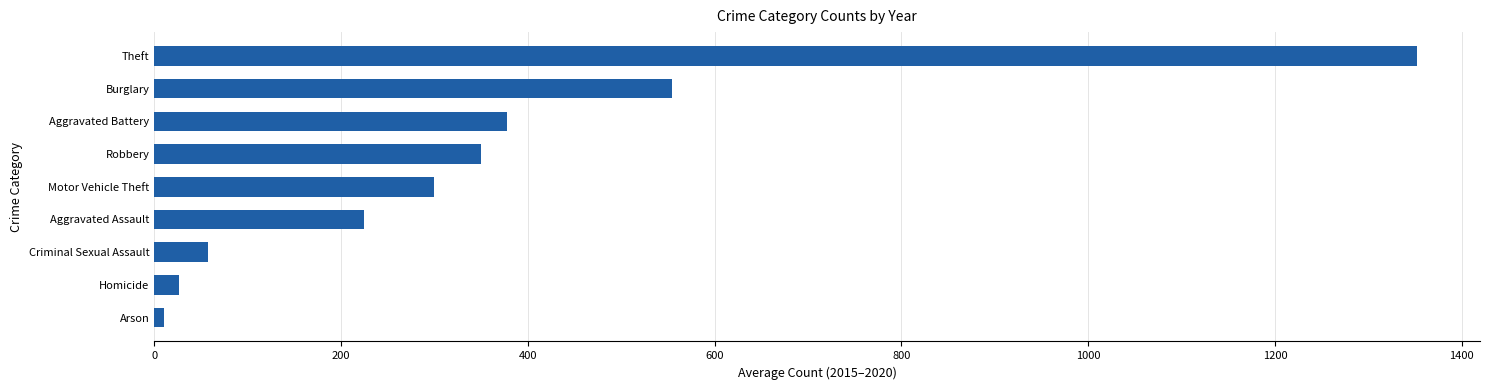

What is the ratio of the value at Criminal Sexual Assault to the value at Aggravated Assault?

0.3